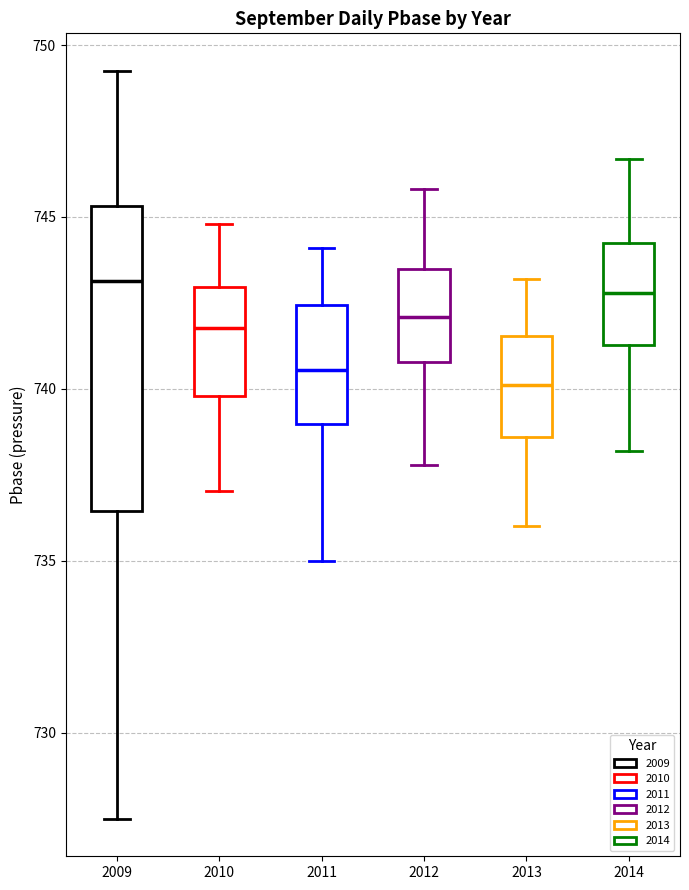

Where does the upper whisker of the box at x = 2014 end on the y-axis? The values are not printed on the chart, so give them approximately, as read against the axis.

746.5